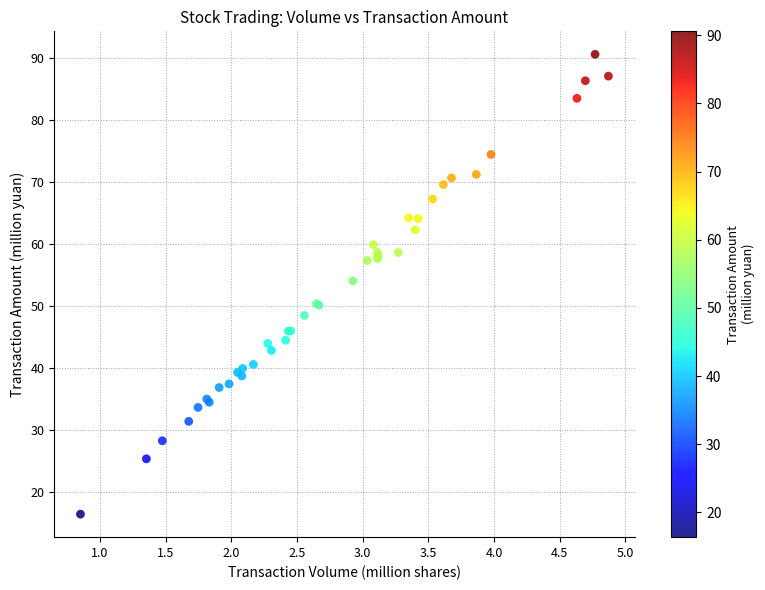

What Y value in the scatter plot is closest to 53?

54.0